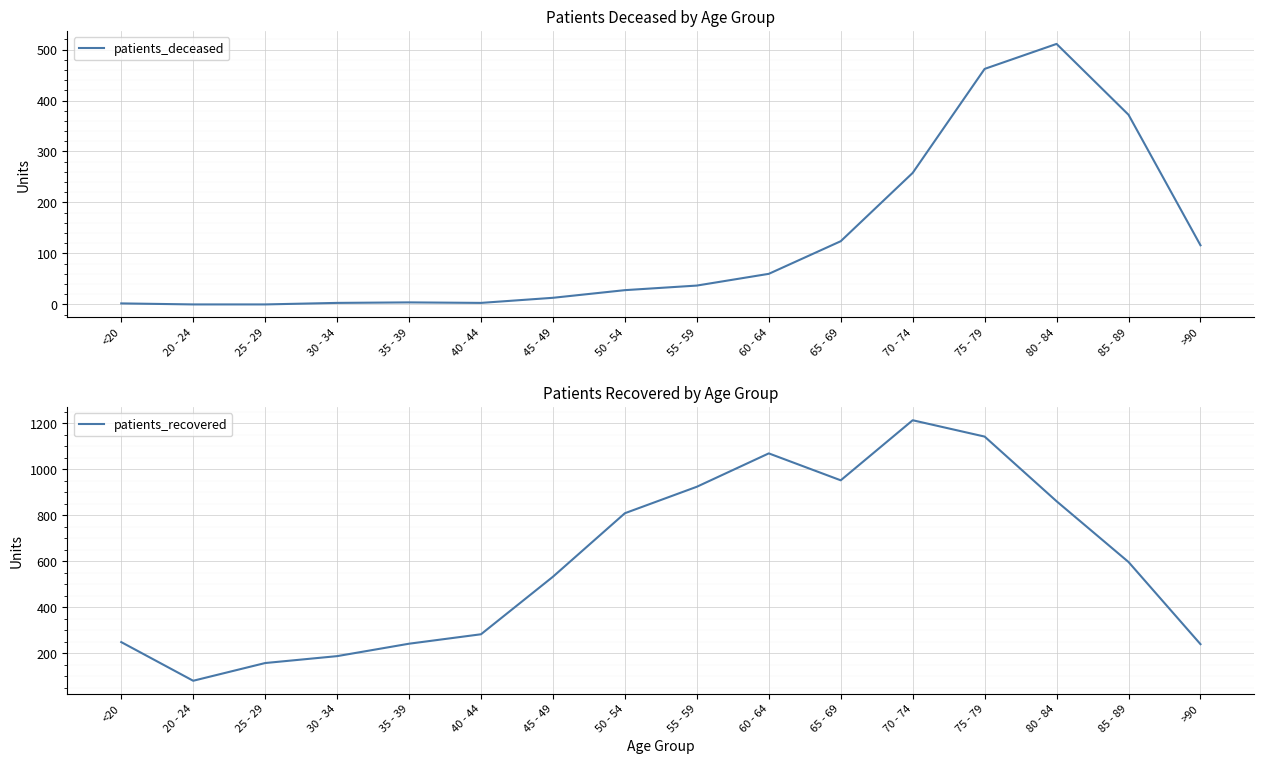

Which series has the widest spread of values?

patients_recovered